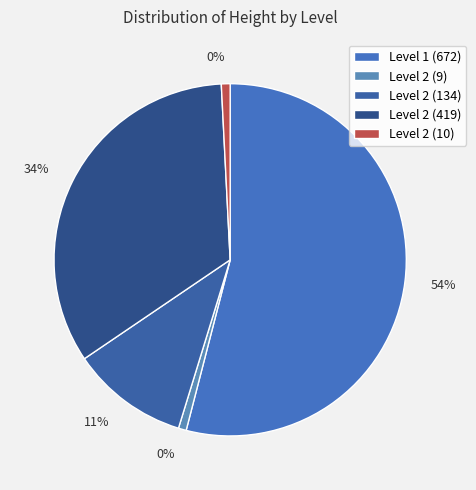

Is it true that Level 2 (419) is 26% of the pie?

False